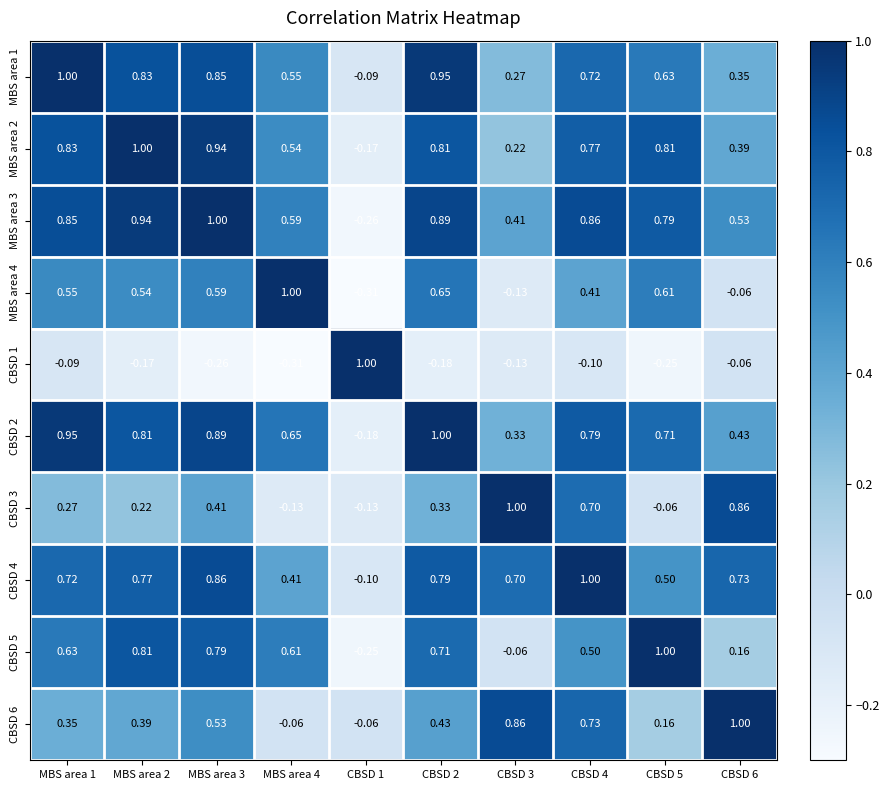

Is the value of MBS area 1 at CBSD 2 greater than the value of CBSD 2 at CBSD 4?

Yes